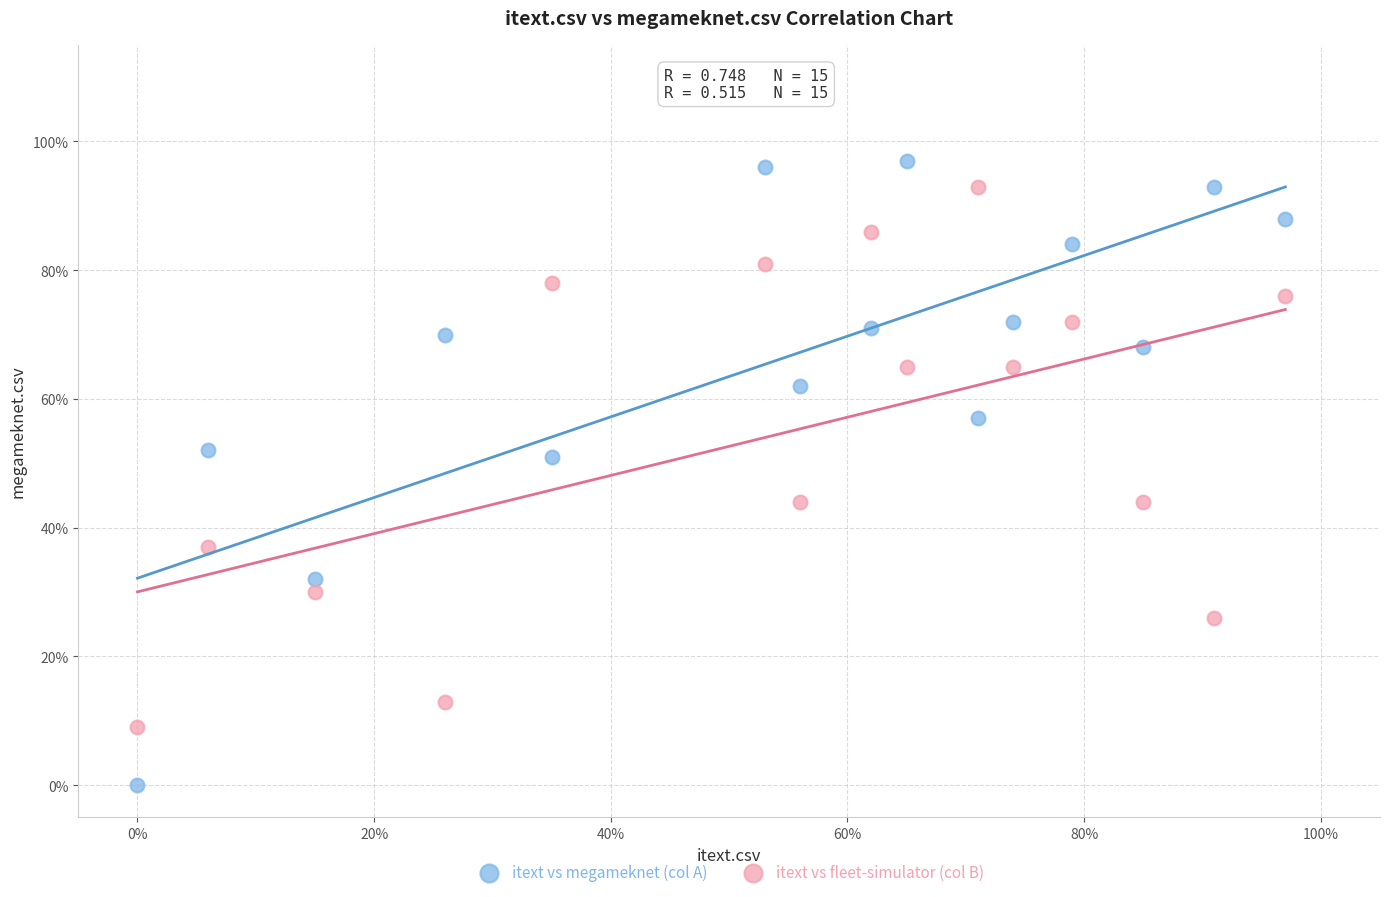

What are all the series names shown in the legend?

itext vs megameknet (col A), itext vs fleet-simulator (col B)